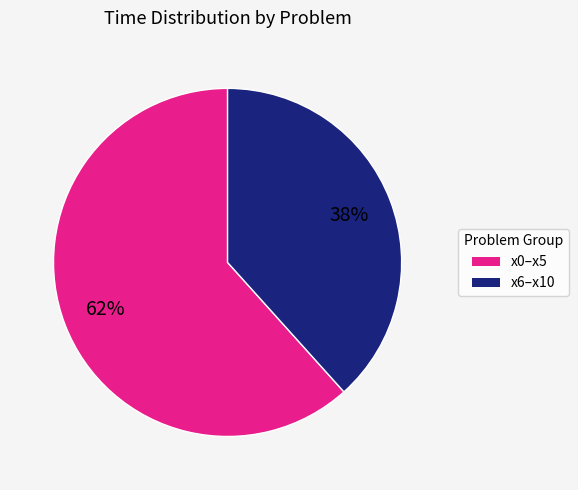

Does any single category account for the majority?

Yes